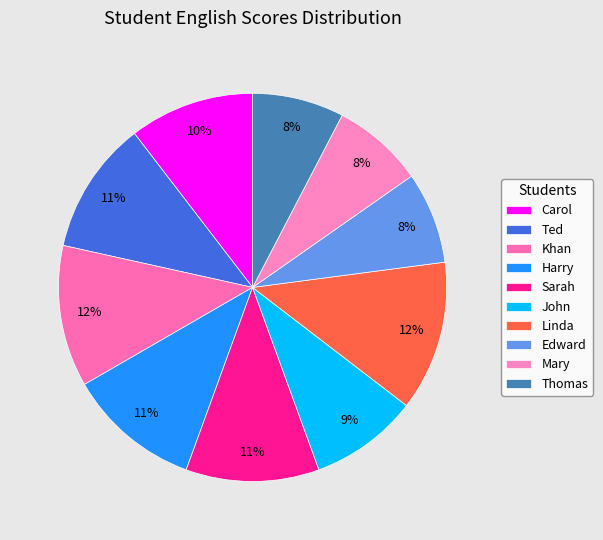

Between Thomas and Carol, which is larger?

Carol